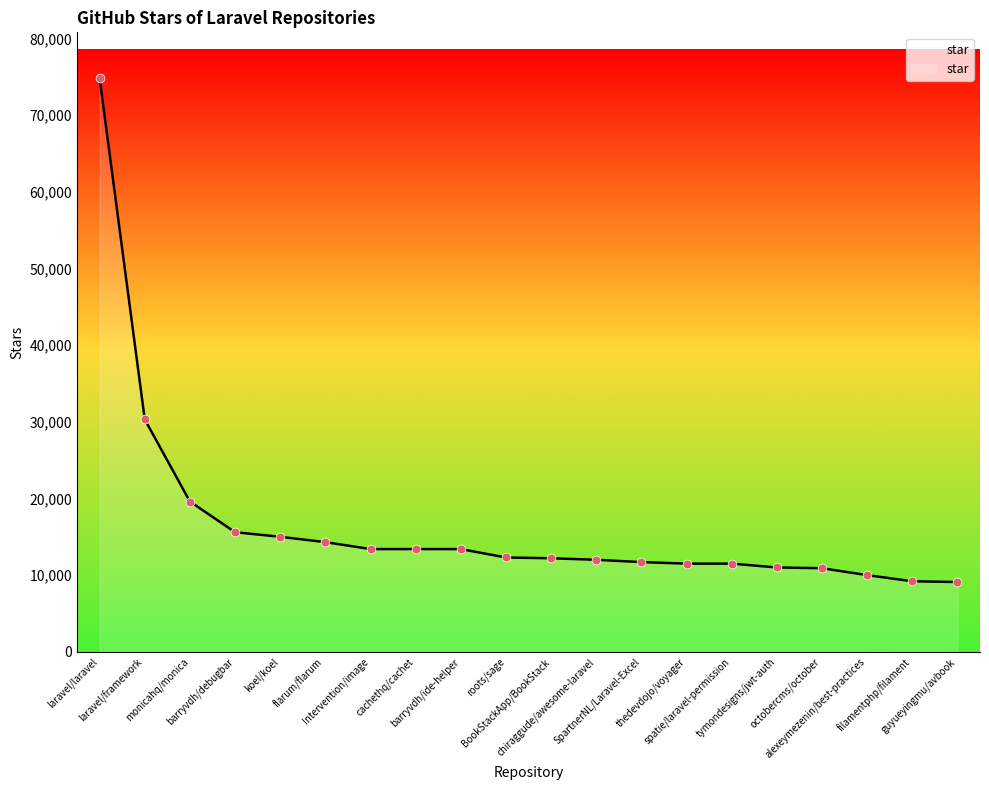

Which has a higher value, SpartnerNL/Laravel-Excel or barryvdh/debugbar?

barryvdh/debugbar